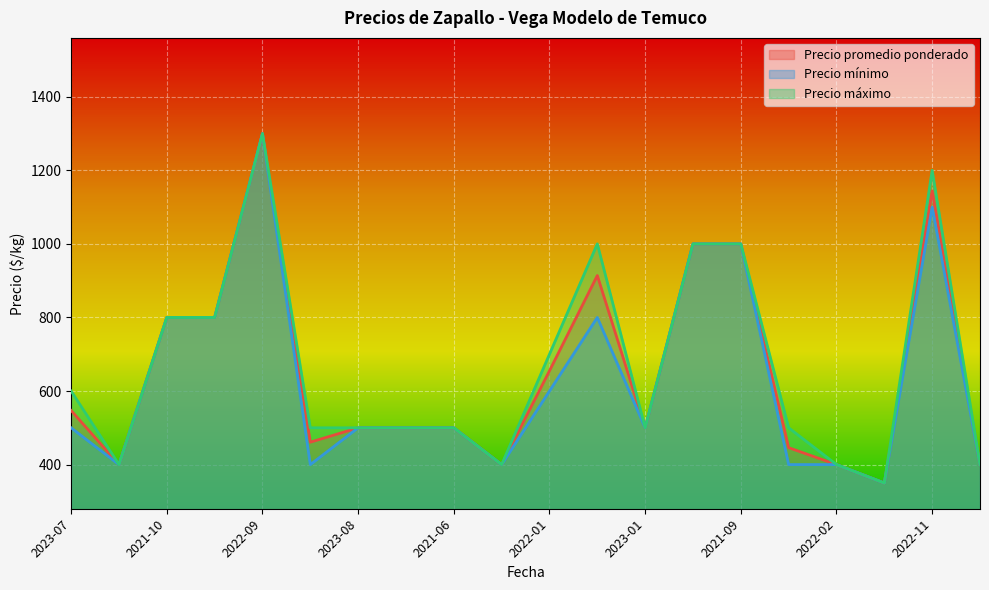

What is the total value across all series at 2022-02?

1200